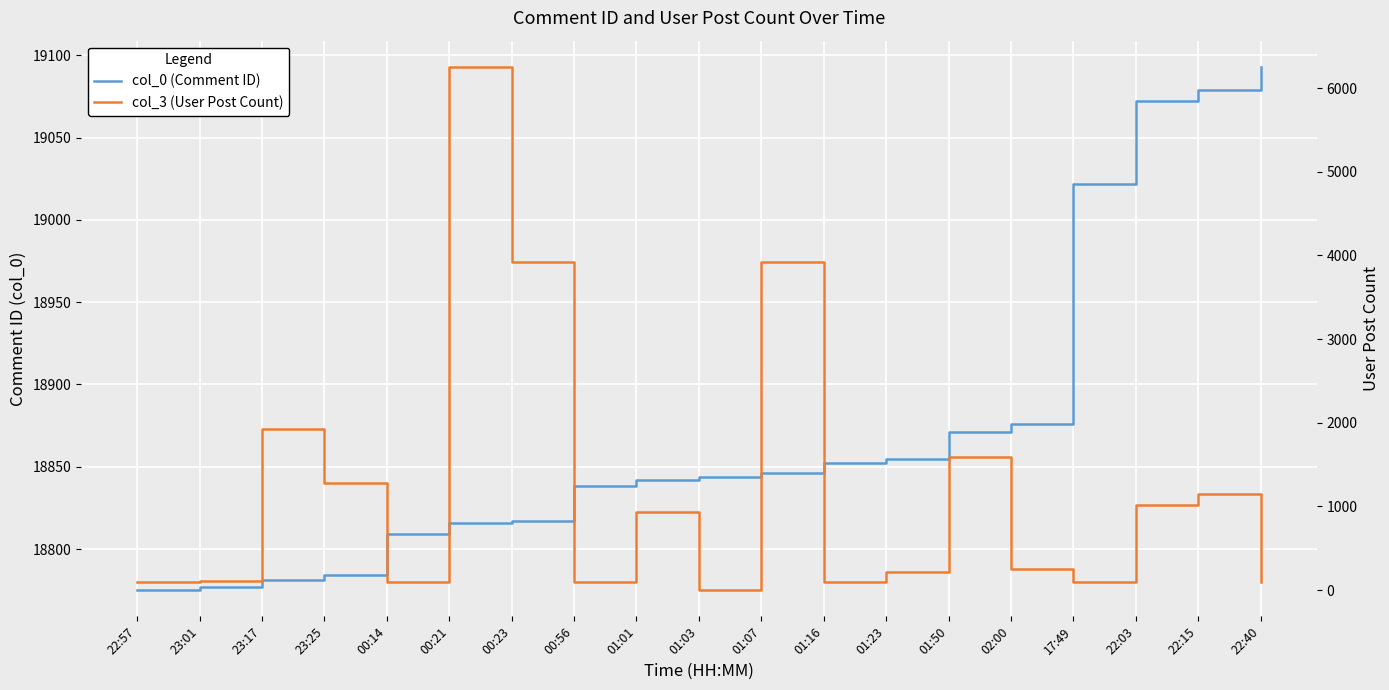

What is the average value of the col_0 (Comment ID) series?

18876